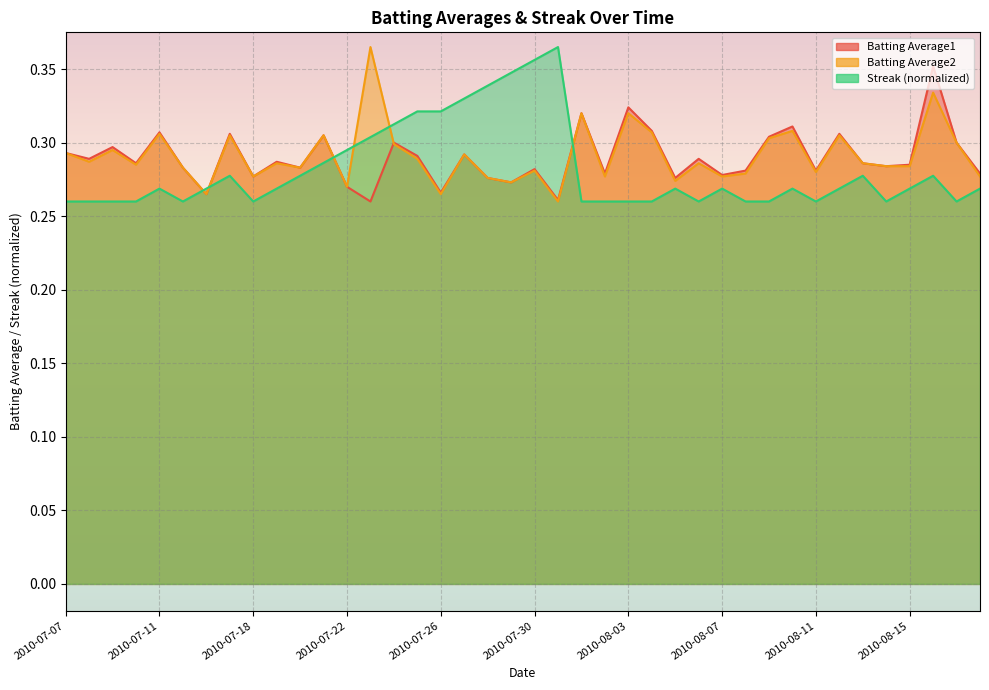

Between 2010-07-21 and 2010-08-18, which is larger?

2010-07-21